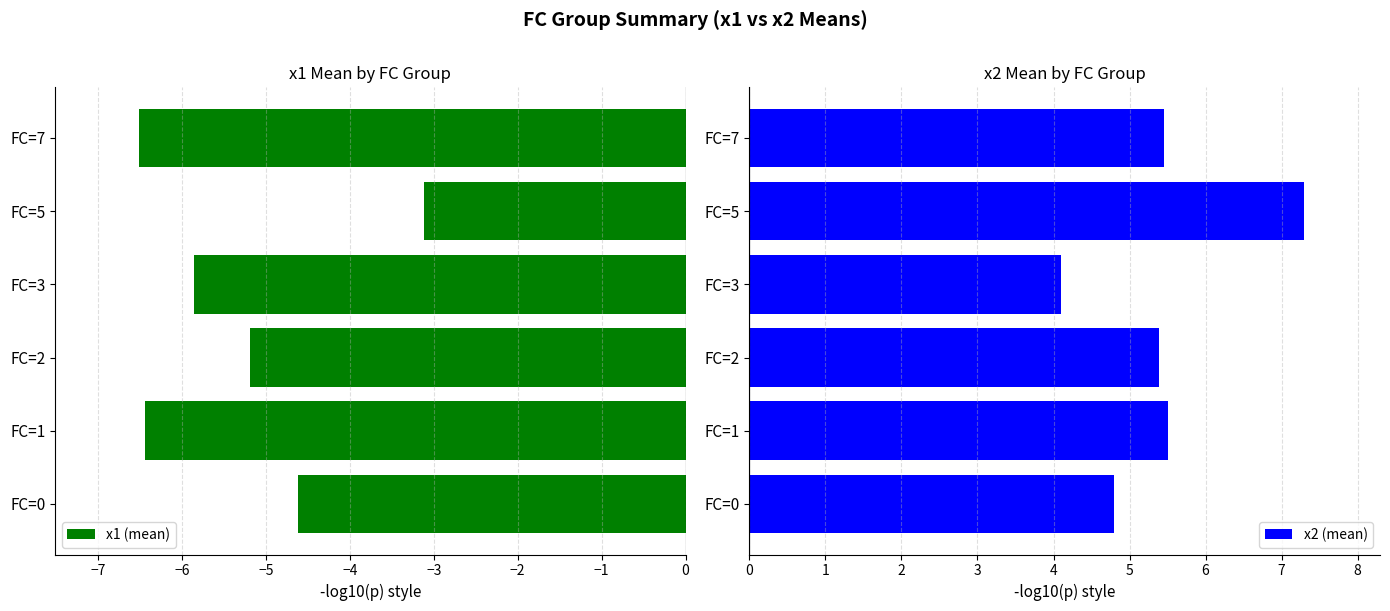

Reading right to left, list all the values displayed in this chart.

x1 (mean): -6.5	-3.1	-5.9	-5.2	-6.4	-4.6
x2 (mean): 5.4	7.3	4.1	5.4	5.5	4.8